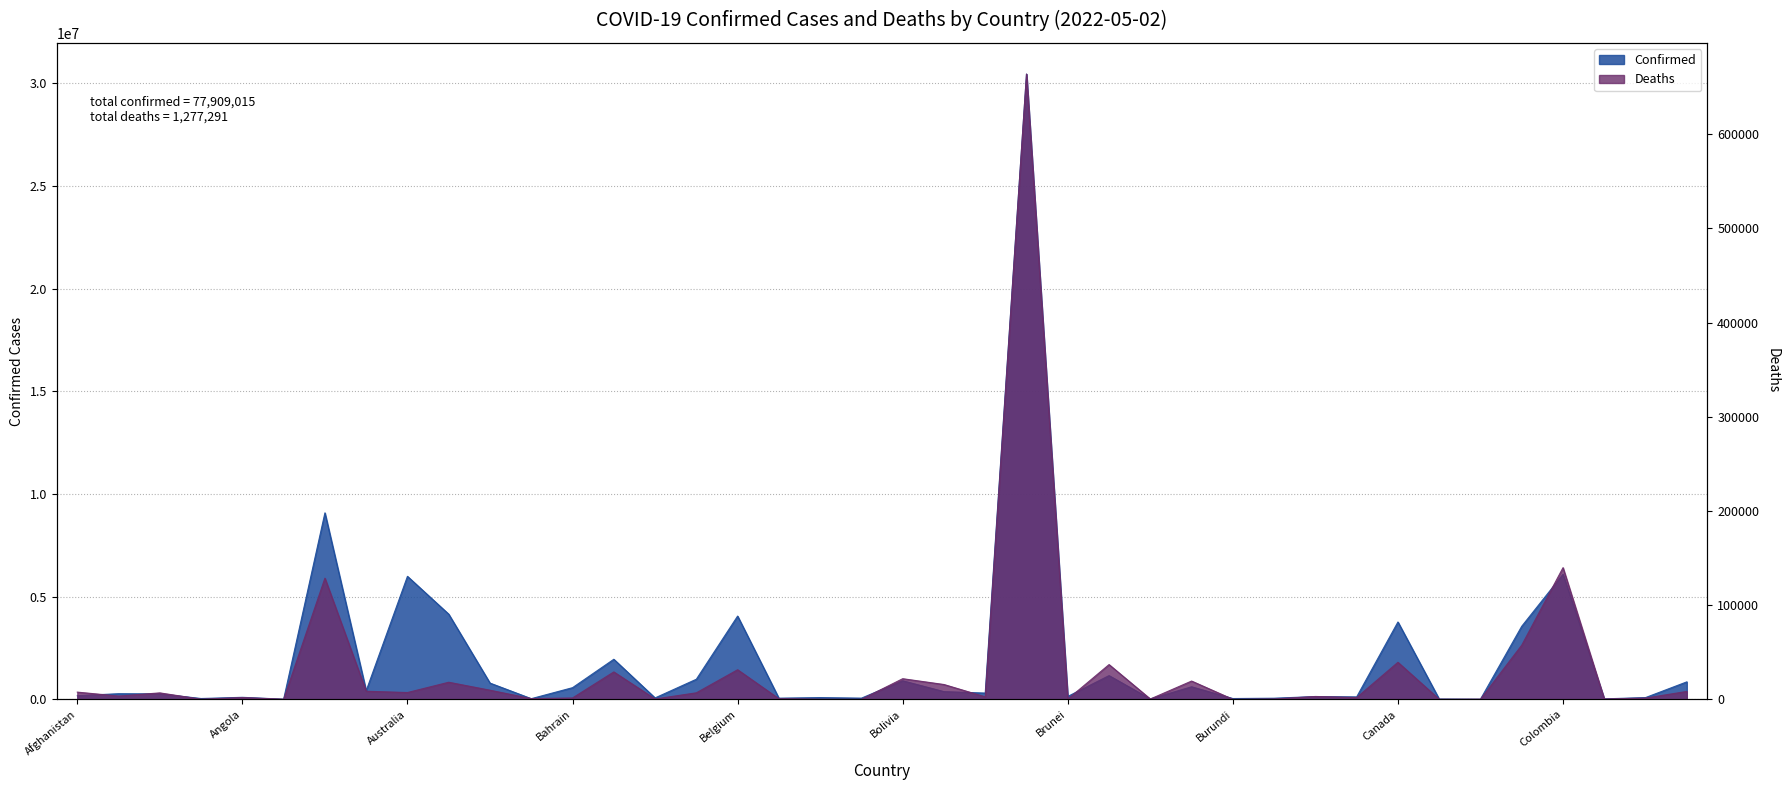

What is the minimum value for Confirmed?

7411